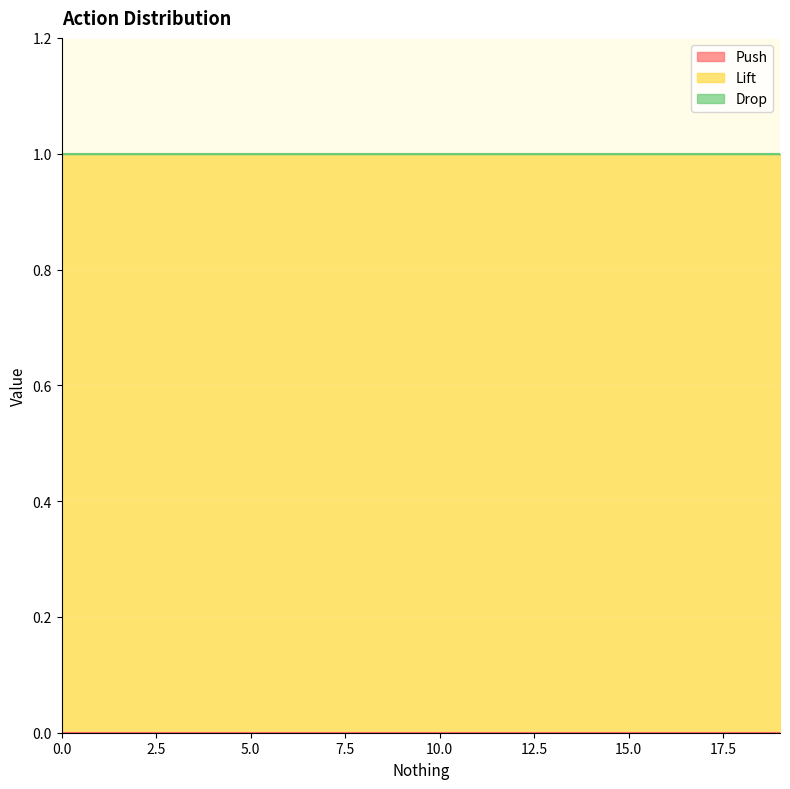

Reading left to right, what are all the values shown in this chart?

Push: 0=0	1=0	2=0	3=0	4=0	5=0	6=0	7=0	8=0	9=0	10=0	11=0	12=0	13=0	14=0	15=0	16=0	17=0	18=0	19=0
Lift: 0=1	1=1	2=1	3=1	4=1	5=1	6=1	7=1	8=1	9=1	10=1	11=1	12=1	13=1	14=1	15=1	16=1	17=1	18=1	19=1
Drop: 0=0	1=0	2=0	3=0	4=0	5=0	6=0	7=0	8=0	9=0	10=0	11=0	12=0	13=0	14=0	15=0	16=0	17=0	18=0	19=0